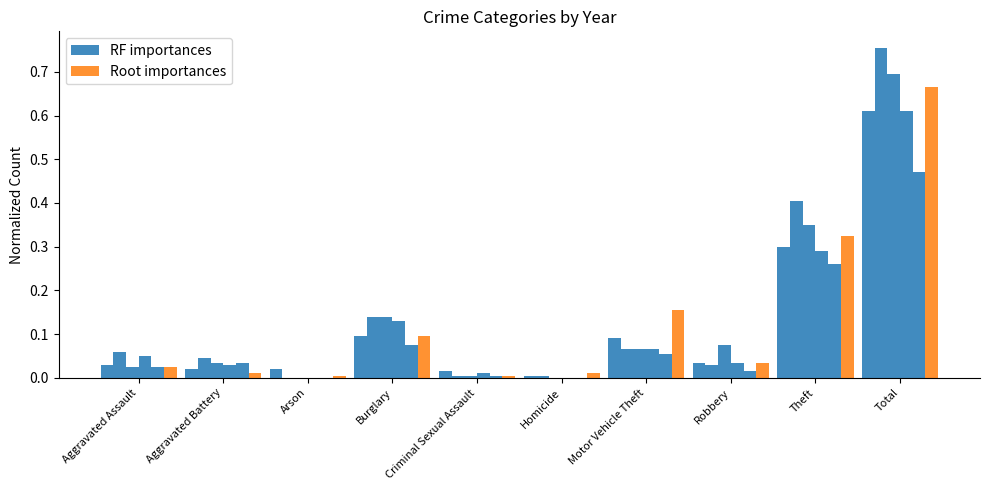

The value of RF importances at Aggravated Battery is 0.0. True or false?

True